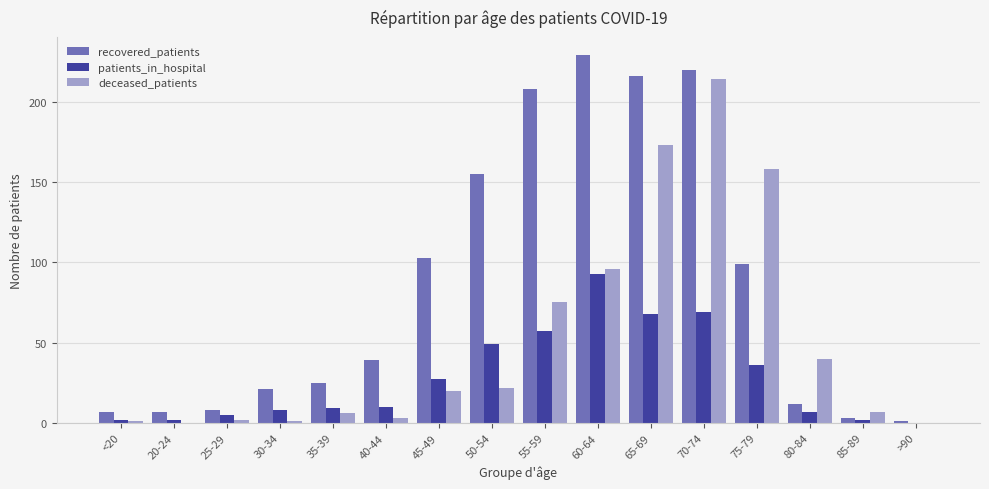

What is the sum of all patients_in_hospital values?

444